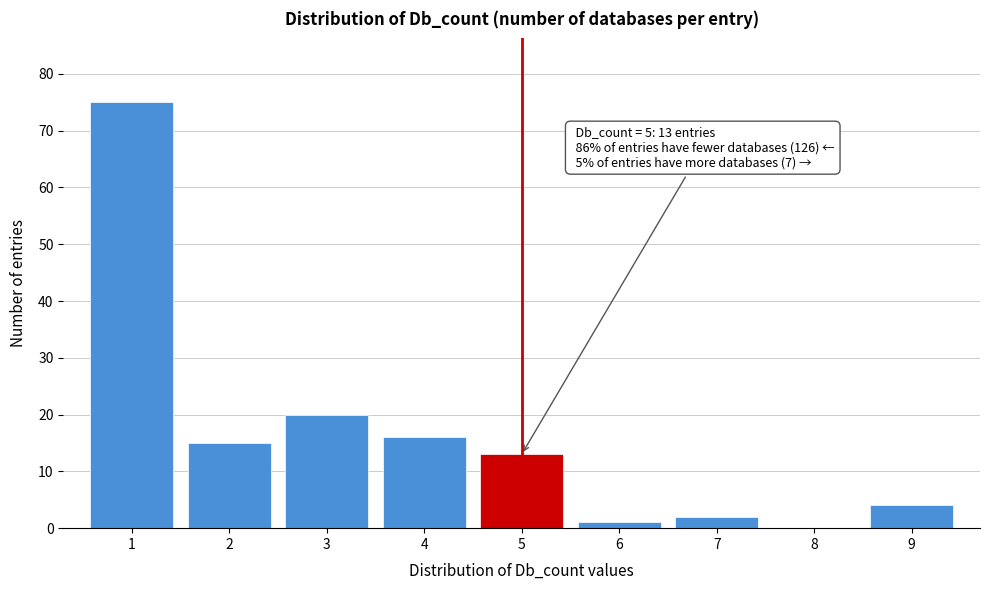

Over which range of the x-axis is the bar tallest?

0.5 to 1.5